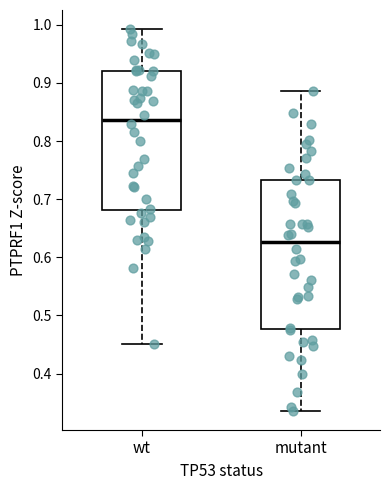

Reading left to right, transcribe this box plot: for each box, give where its median line is, the range the box spans, and where its two whiskers end, as read against the y-axis. The values are not printed on the chart, so give them approximately, as read against the axis.

wt: median 0.84, box 0.68 to 0.92, whiskers 0.45 to 0.99
mutant: median 0.63, box 0.48 to 0.73, whiskers 0.34 to 0.89